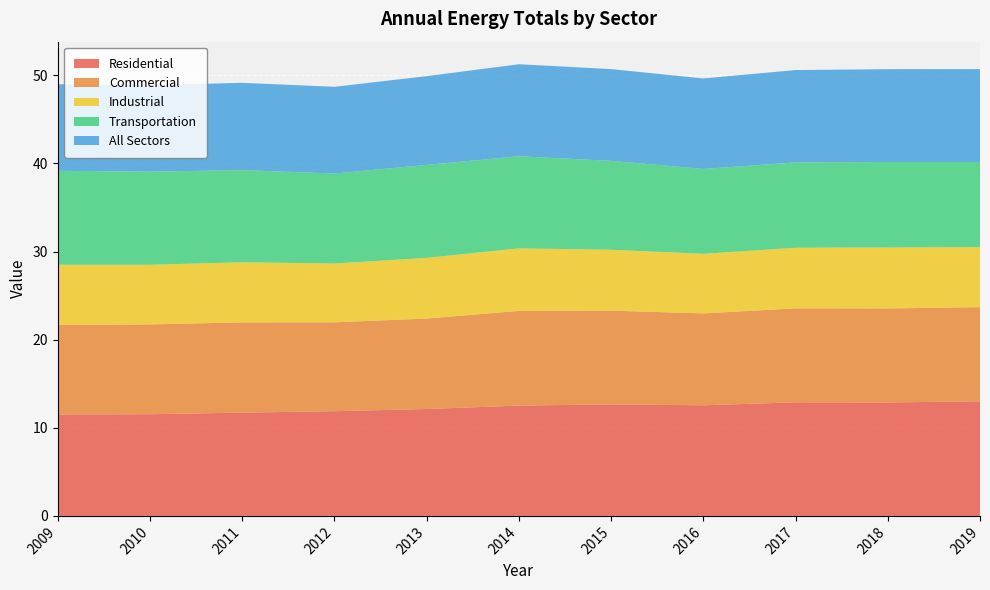

Reading left to right, extract all data points from this chart.

Residential: 2009=11.5	2010=11.5	2011=11.7	2012=11.9	2013=12.1	2014=12.5	2015=12.7	2016=12.6	2017=12.9	2018=12.9	2019=13.0
Commercial: 2009=10.2	2010=10.2	2011=10.2	2012=10.1	2013=10.3	2014=10.7	2015=10.6	2016=10.4	2017=10.7	2018=10.7	2019=10.7
Industrial: 2009=6.8	2010=6.8	2011=6.8	2012=6.7	2013=6.9	2014=7.1	2015=6.9	2016=6.8	2017=6.9	2018=6.9	2019=6.8
Transportation: 2009=10.7	2010=10.6	2011=10.5	2012=10.2	2013=10.6	2014=10.4	2015=10.1	2016=9.6	2017=9.7	2018=9.7	2019=9.7
All Sectors: 2009=9.8	2010=9.8	2011=9.9	2012=9.8	2013=10.1	2014=10.4	2015=10.4	2016=10.3	2017=10.5	2018=10.5	2019=10.5